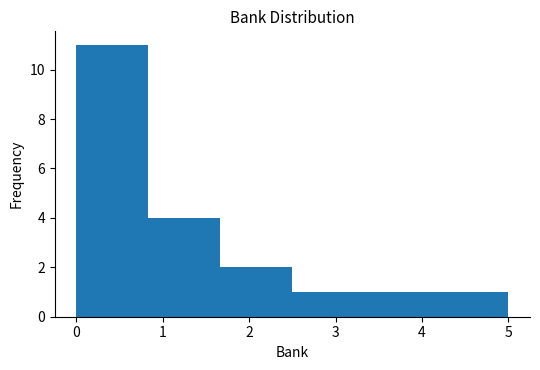

Over which range of the x-axis is the bar tallest?

0.0 to 0.8